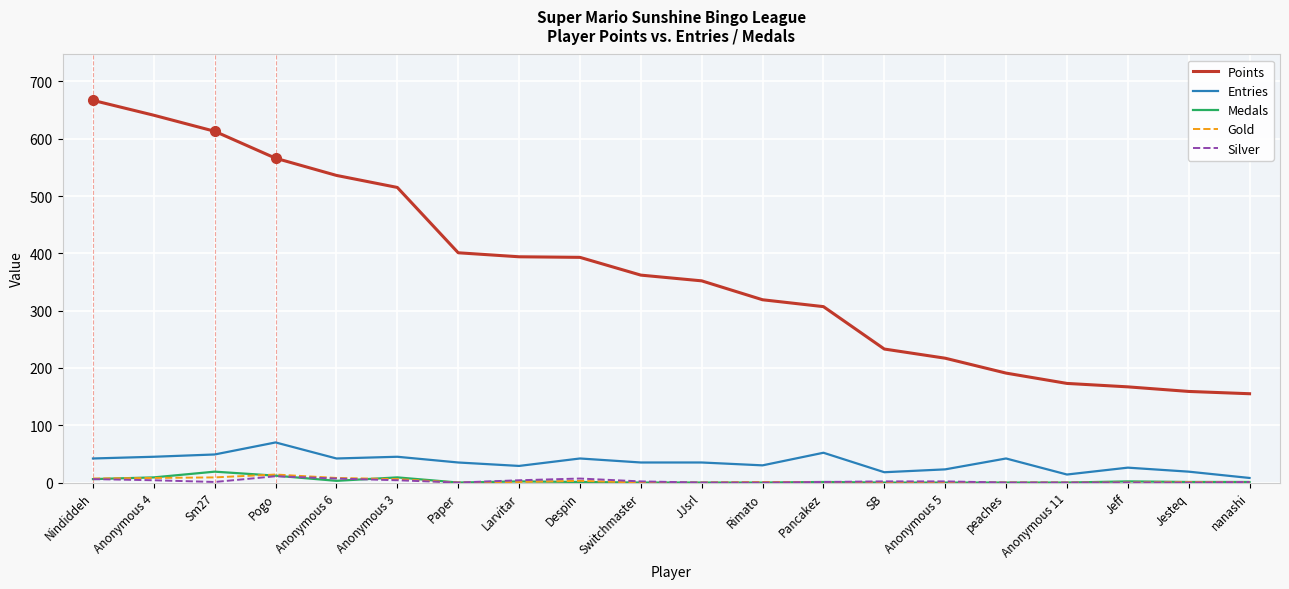

The Medals series shows 0 at Paper. True or false?

True